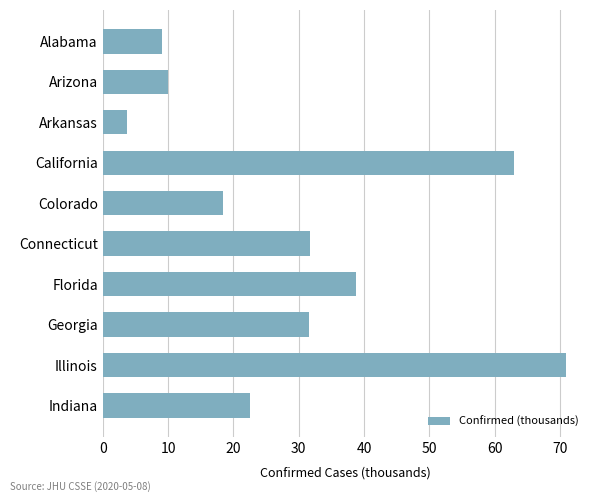

At which label is the value closest to 37?

Florida